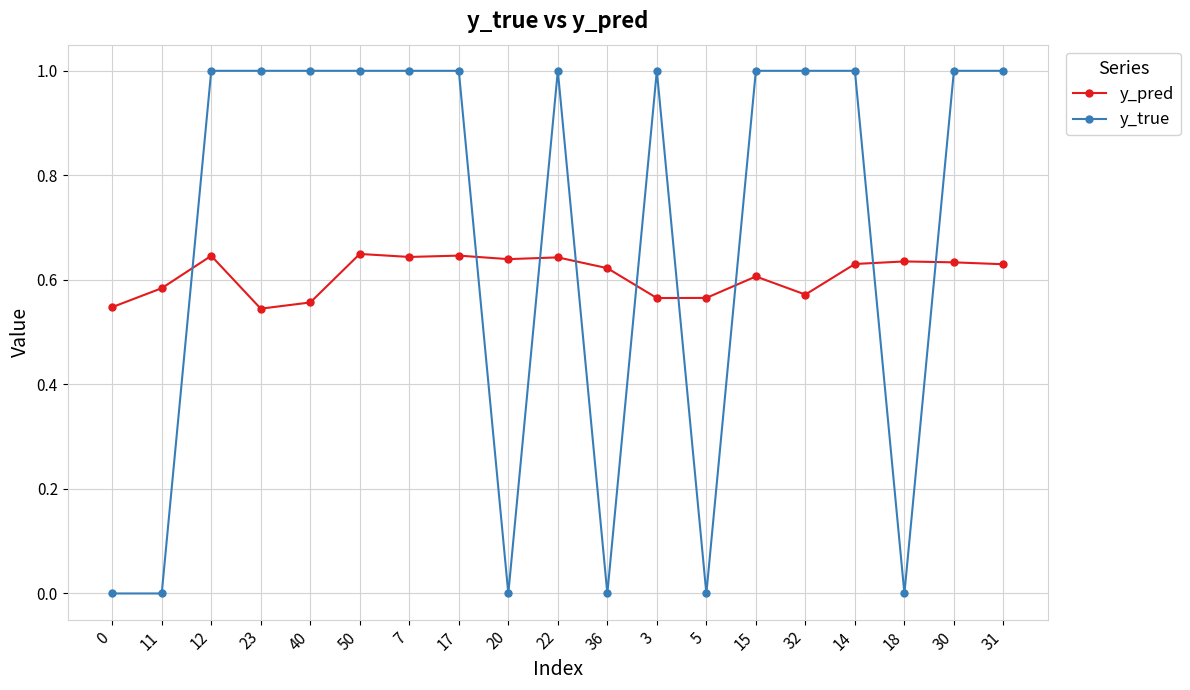

Rank the series by their maximum value, from highest to lowest.

y_true, y_pred